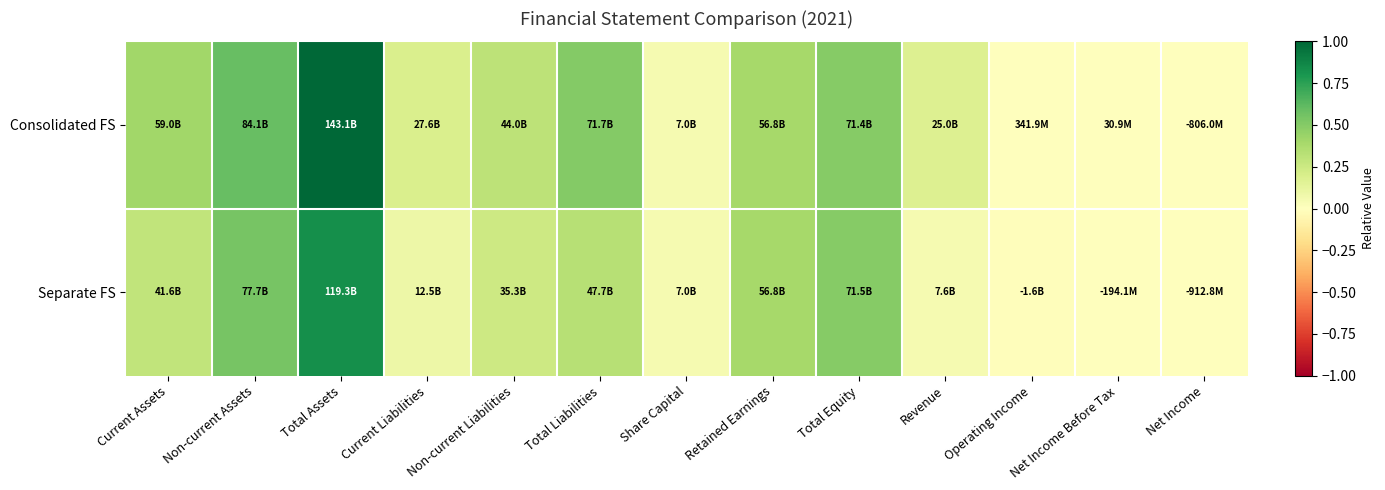

Rank the series by their average value, from highest to lowest.

Consolidated FS, Separate FS